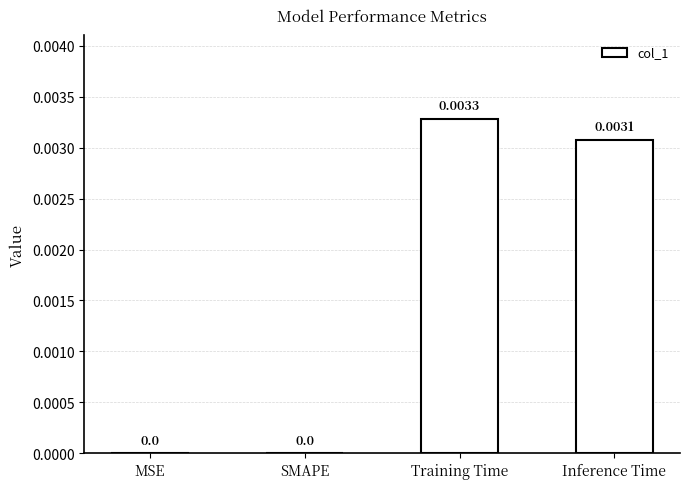

Which label corresponds to the largest value in the chart?

Training Time